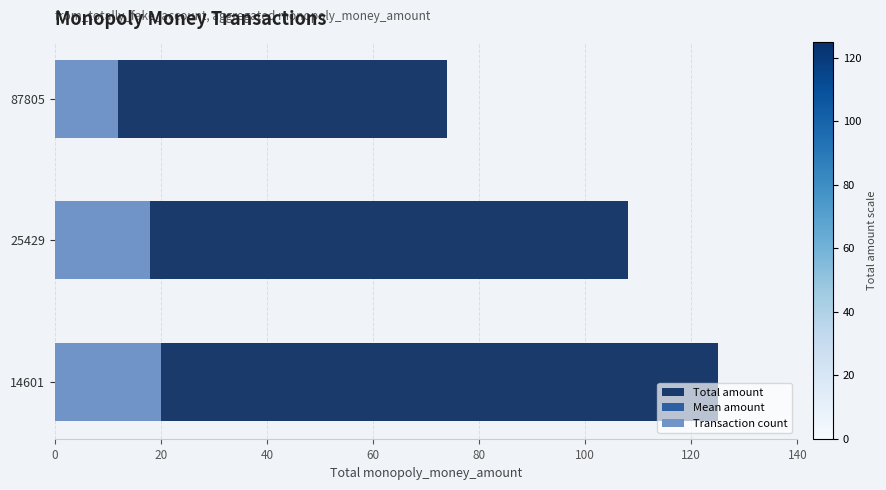

What is the value of the Mean amount bar at the 1st from the left?

6.2